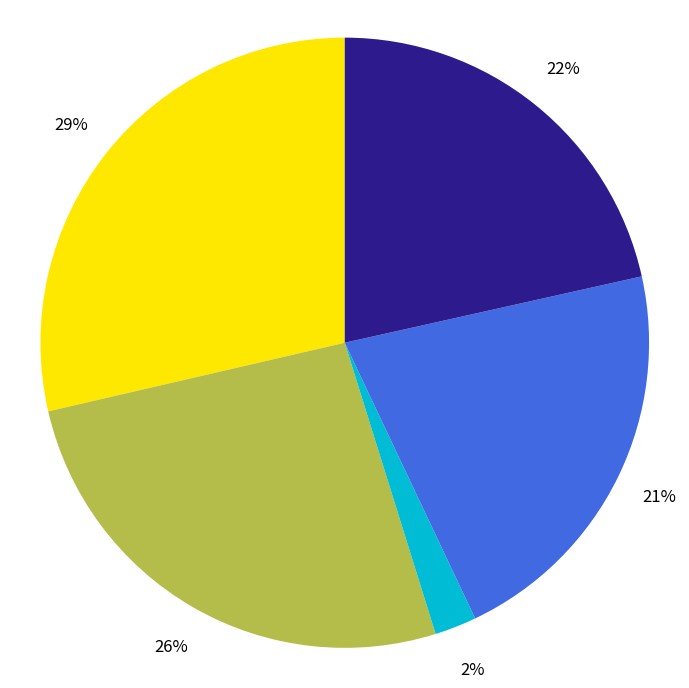

To the nearest percent, what is the average slice percentage?

20%